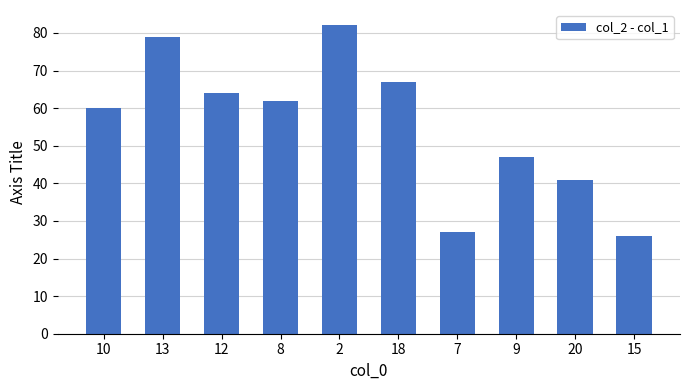

What is the greatest value displayed?

82